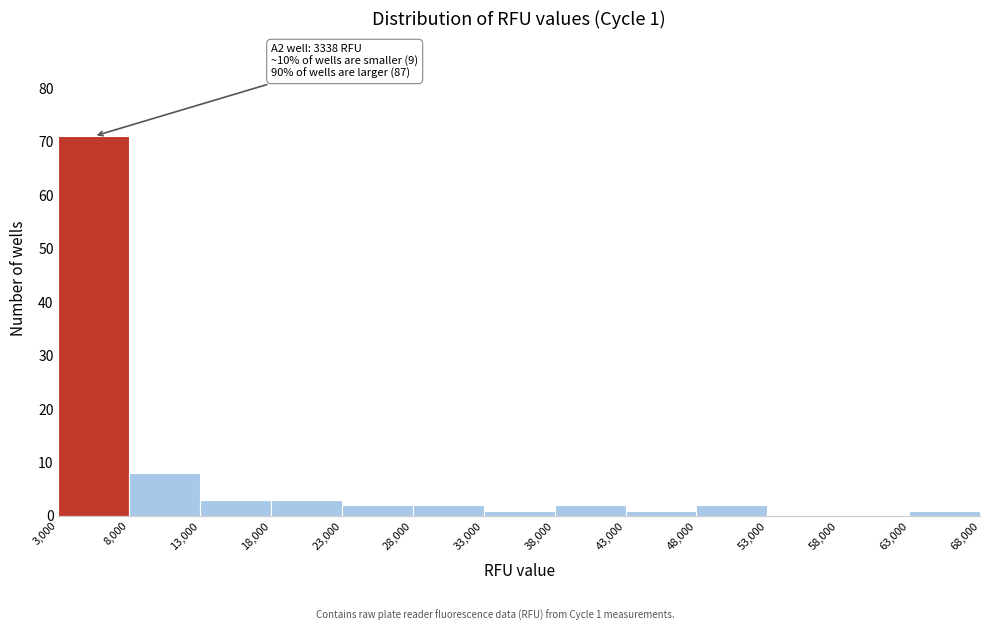

Which range on the x-axis has the tallest bar?

3,000 to 8,000